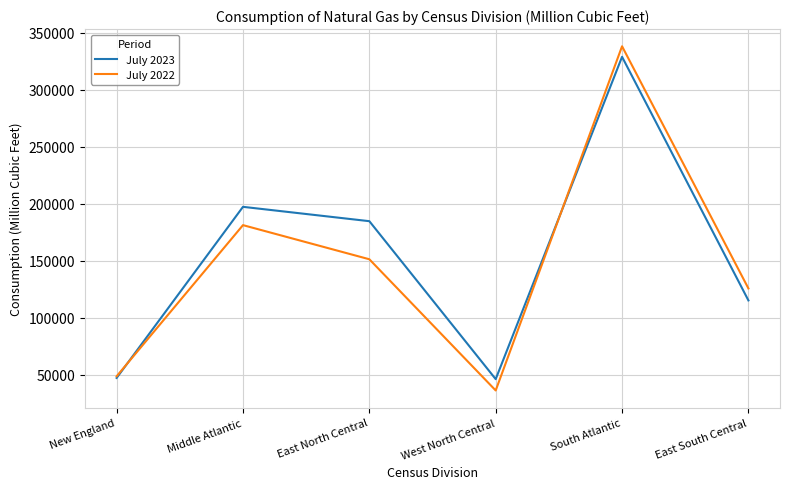

Which series has the largest range (max minus min)?

July 2022